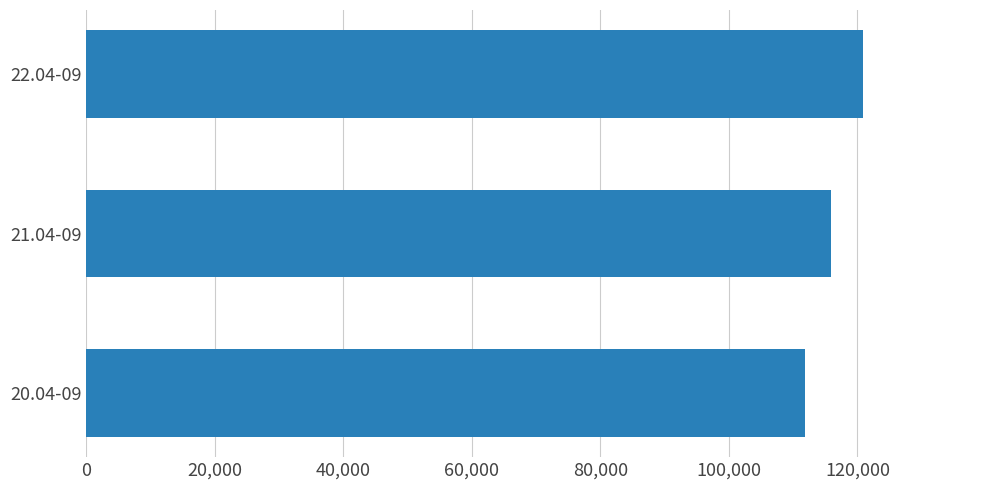

Count the number of data series in this chart.

1